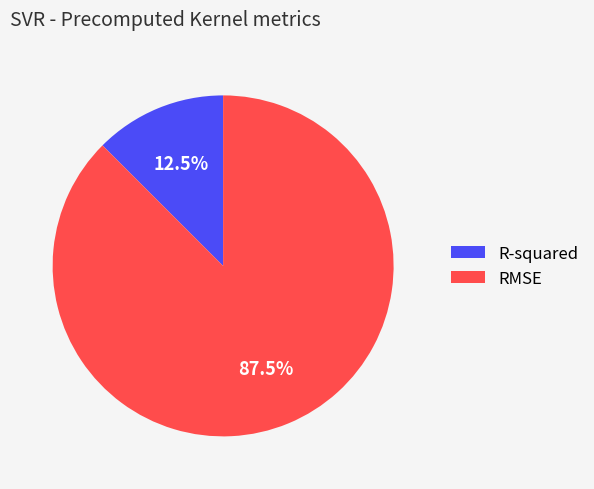

Count the number of slices in the pie.

2